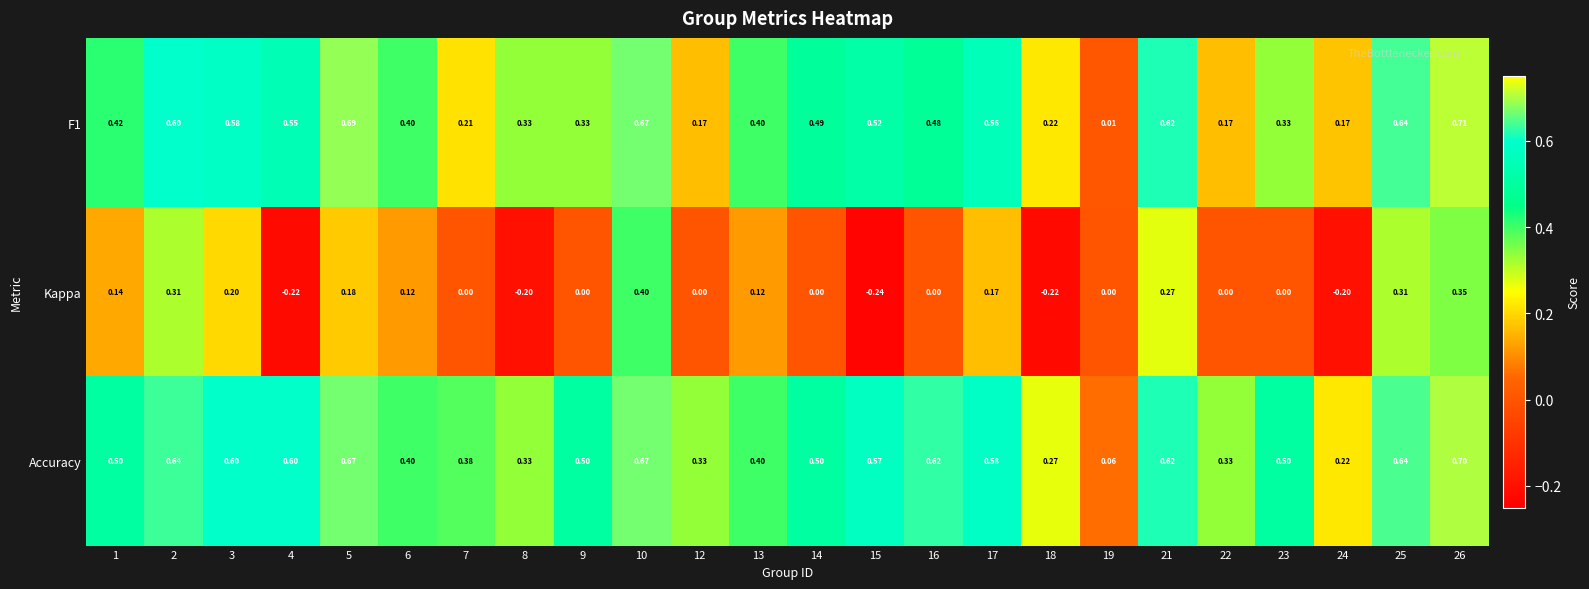

Between 5 and 8, which series saw the biggest shift?

Kappa